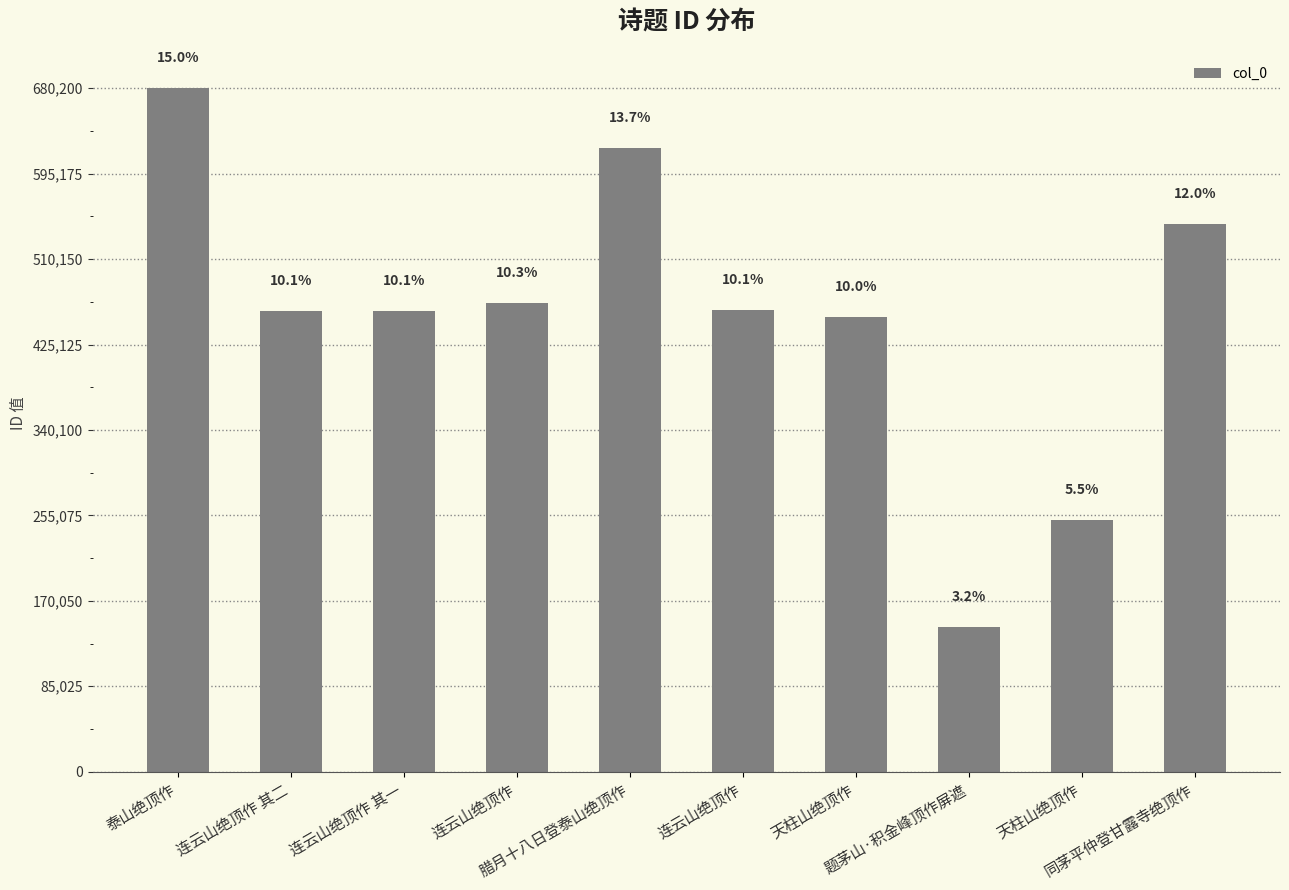

The value at 连云山绝顶作 is 459273. True or false?

True